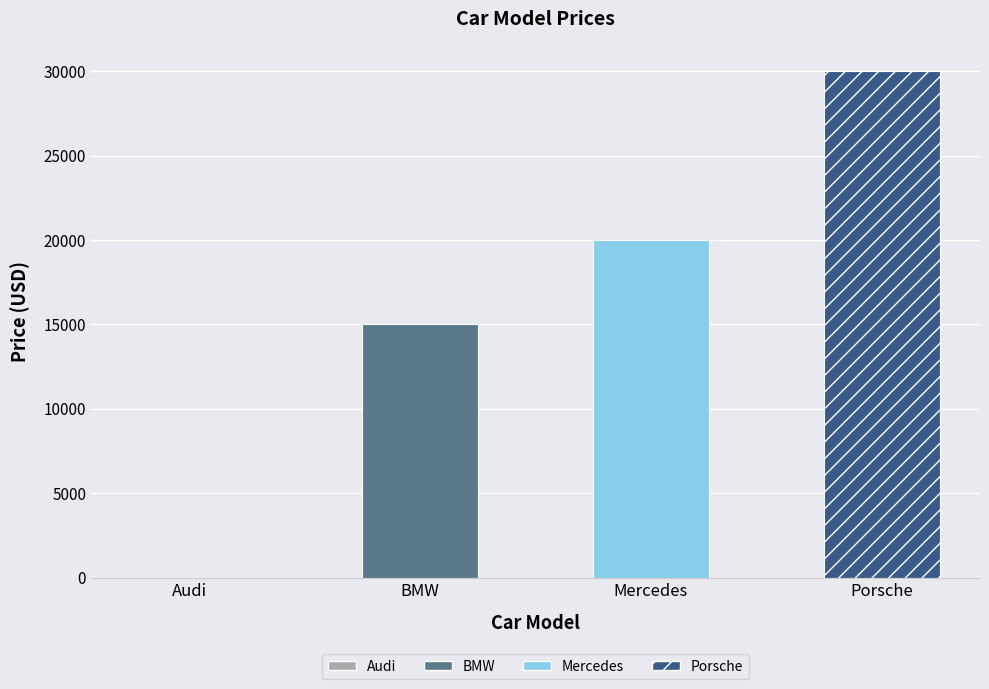

What is the maximum value shown in the chart?

30000